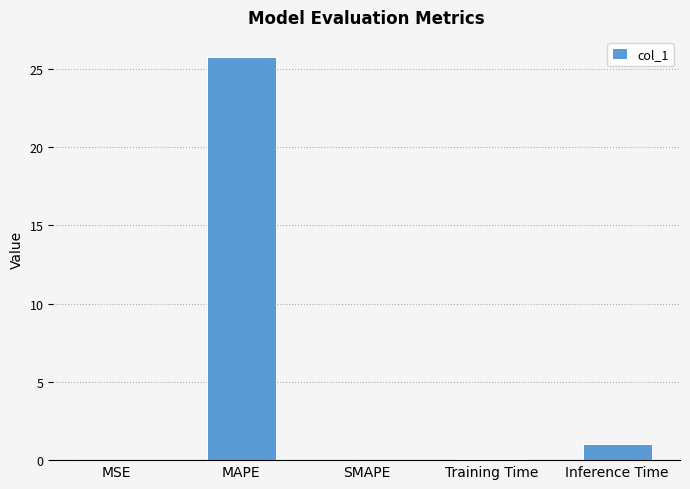

Between MSE and Inference Time, which is larger?

Inference Time